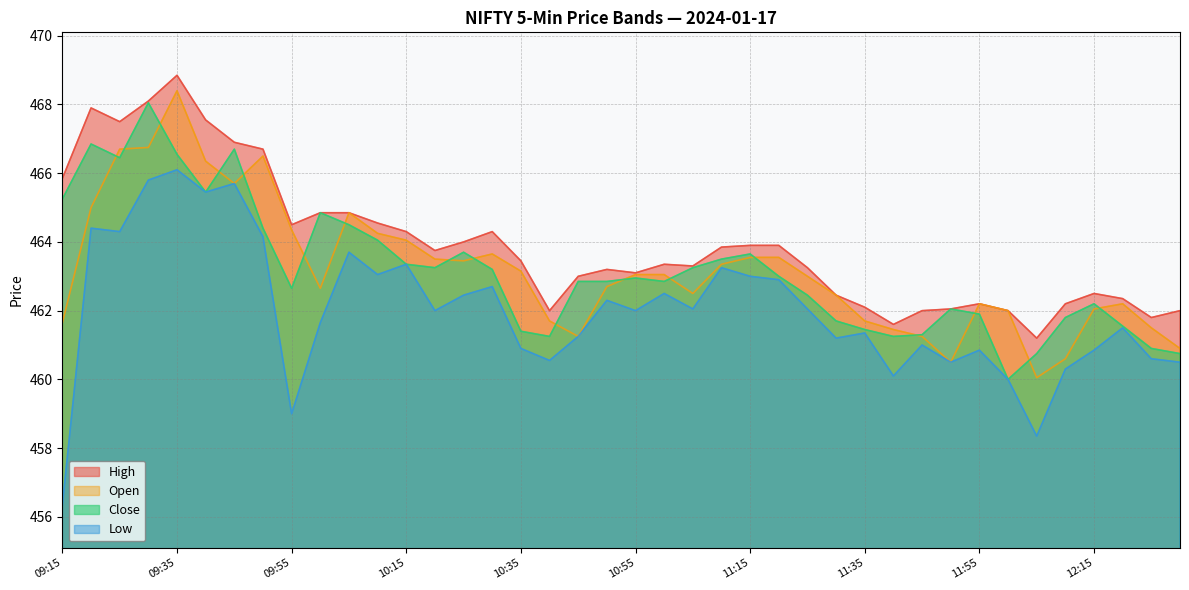

Reading right to left, what are all the values shown in this chart?

High: 462.0	461.8	462.4	462.5	462.2	461.2	462.0	462.2	462.1	462.0	461.6	462.1	462.4	463.2	463.9	463.9	463.9	463.3	463.4	463.1	463.2	463.0	462.0	463.4	464.3	464.0	463.8	464.3	464.6	464.9	464.9	464.5	466.7	466.9	467.6	468.9	468.1	467.5	467.9	465.9
Open: 460.9	461.5	462.2	462.1	460.6	460.1	462.0	462.2	460.5	461.2	461.4	461.7	462.4	463.0	463.6	463.6	463.4	462.5	463.1	463.1	462.7	461.2	461.7	463.1	463.6	463.4	463.5	464.1	464.2	464.9	462.6	464.4	466.5	465.7	466.4	468.4	466.8	466.7	465.0	461.6
Close: 460.8	460.9	461.6	462.2	461.8	460.8	460.0	461.9	462.1	461.3	461.2	461.4	461.7	462.4	463.0	463.6	463.5	463.2	462.9	462.9	462.9	462.9	461.2	461.4	463.2	463.7	463.2	463.4	464.1	464.5	464.9	462.6	464.4	466.7	465.4	466.6	468.1	466.4	466.9	465.2
Low: 460.5	460.6	461.5	460.9	460.3	458.4	460.0	460.9	460.5	461.0	460.1	461.4	461.2	462.1	462.9	463.0	463.2	462.1	462.5	462.0	462.3	461.2	460.6	460.9	462.7	462.4	462.0	463.4	463.1	463.7	461.6	459.0	464.1	465.7	465.4	466.1	465.8	464.3	464.4	456.4